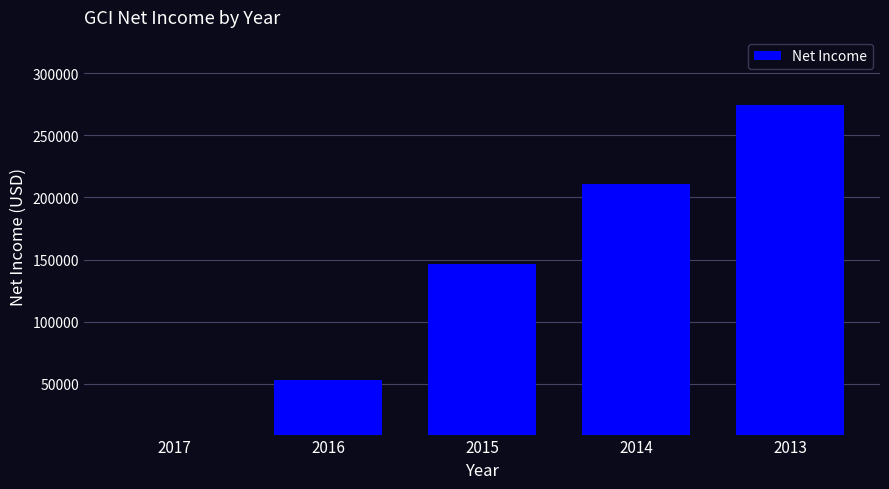

Reading right to left, what are all the values shown in this chart?

274500	210700	146100	52700	6900